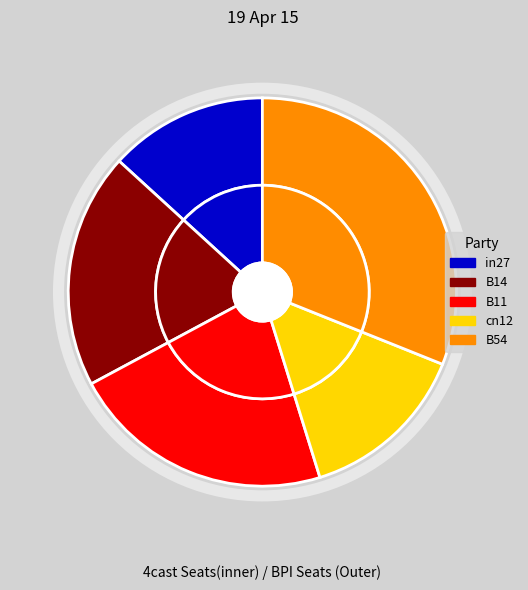

Combined, do B11 and B54 account for over 50%?

Yes